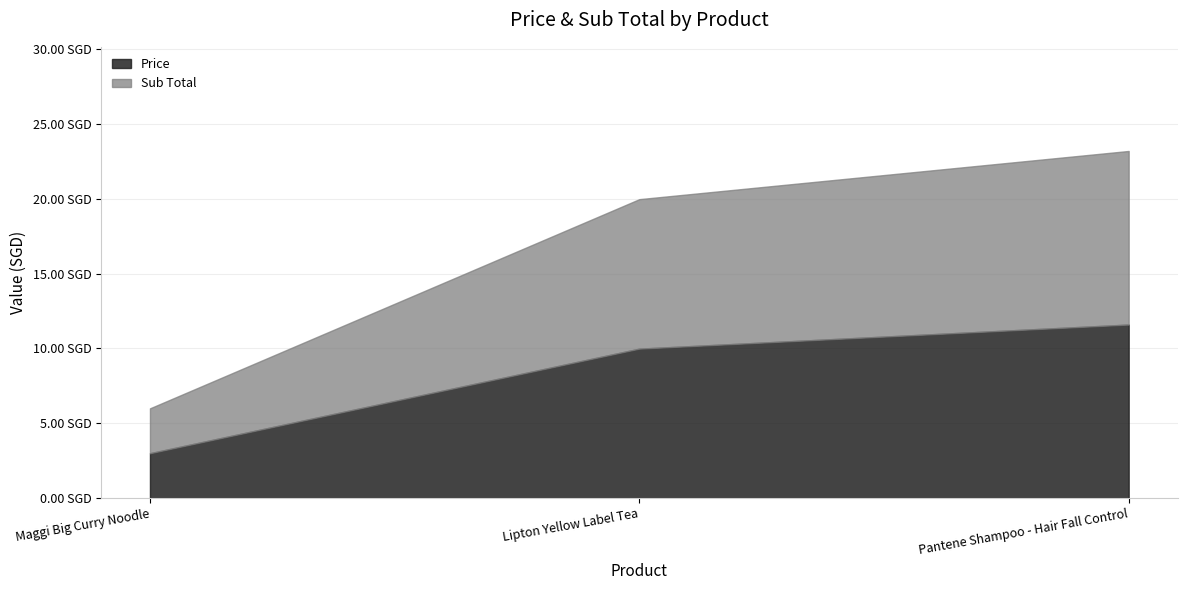

Read the Sub Total value at Lipton Yellow Label Tea.

10.0